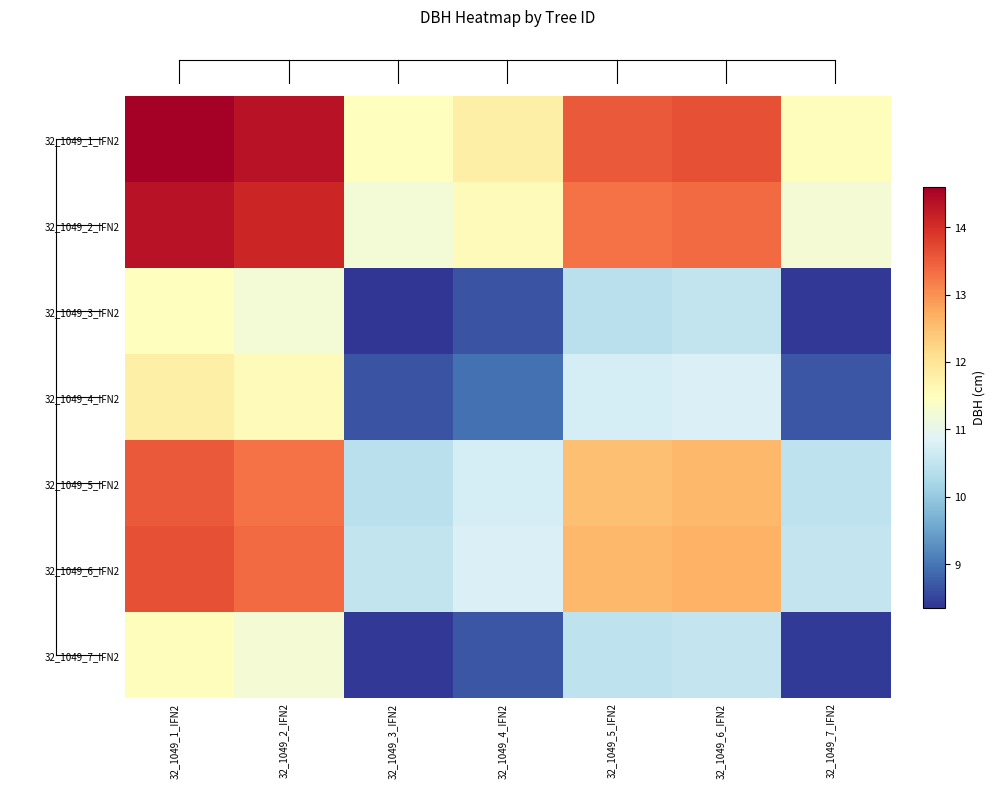

Which category has the lowest value across all series?

32_1049_3_IFN2